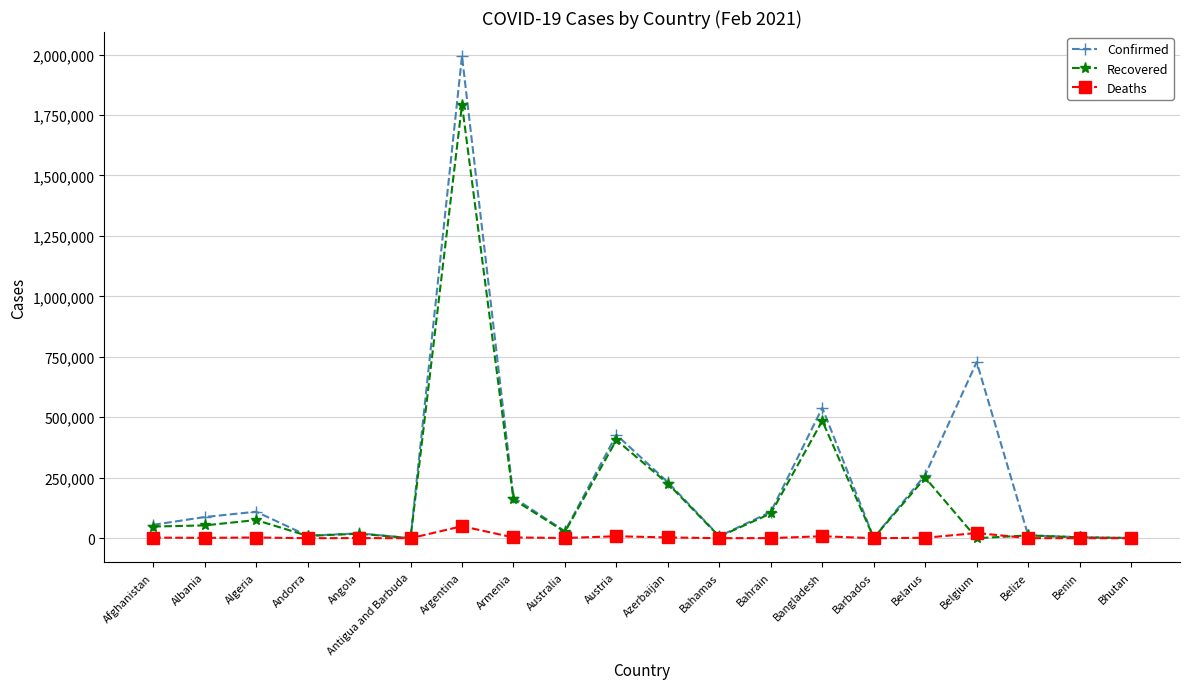

True or false: Recovered has more than 2 interior local peaks.

True